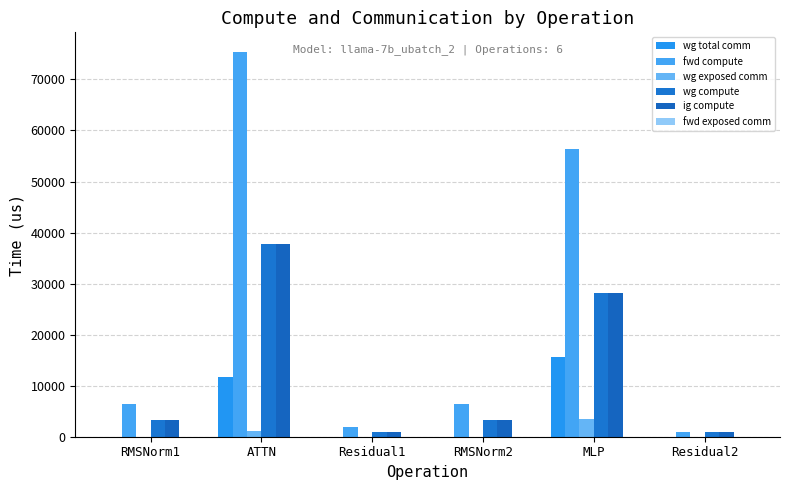

At which label is ig compute closest to 19335?

MLP